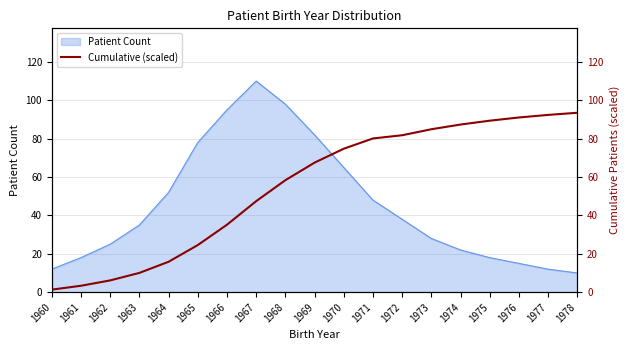

True or false: the data shows 0.6 at 1960.

False